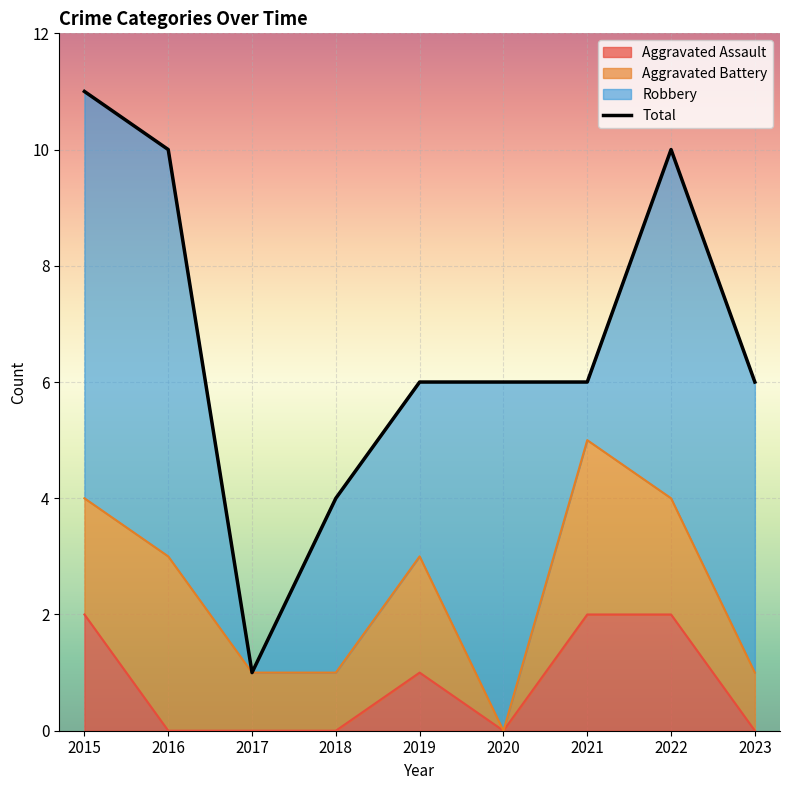

Rank the categories by value from lowest to highest.

2017, 2018, 2019, 2020, 2021, 2023, 2016, 2022, 2015